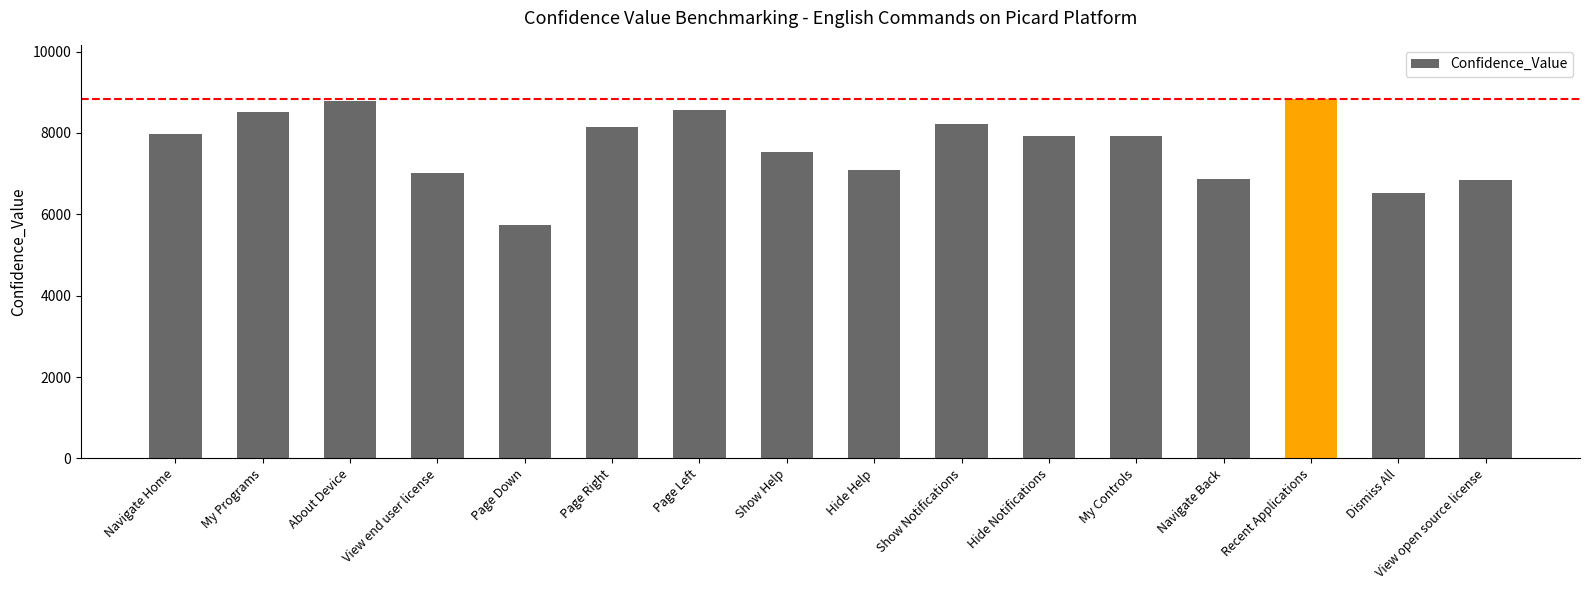

The value at Page Left is 8574.5. True or false?

True